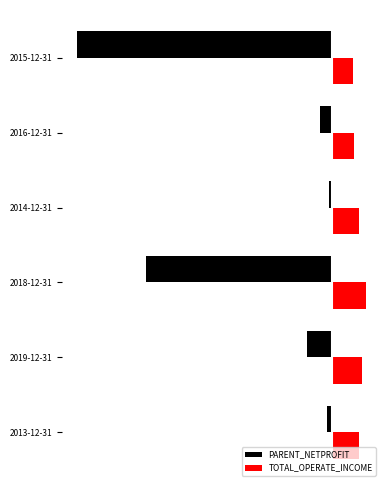

What are all the series names shown in the legend?

PARENT_NETPROFIT, TOTAL_OPERATE_INCOME